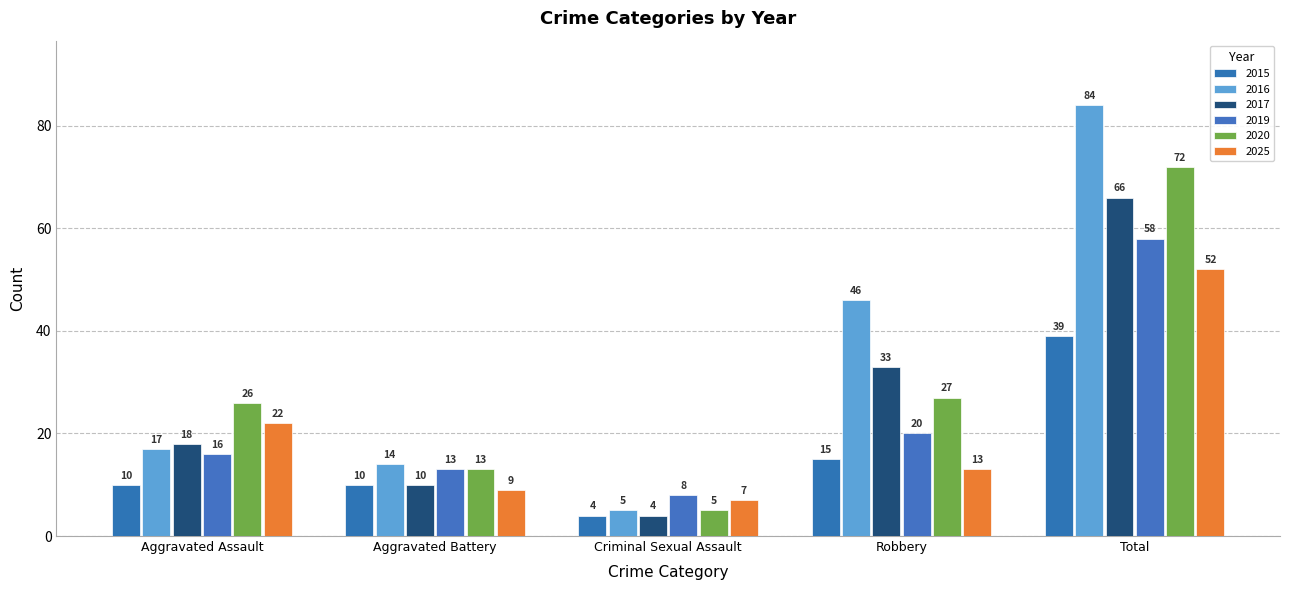

What is the difference between the maximum and second lowest values in the 2016 series?

70